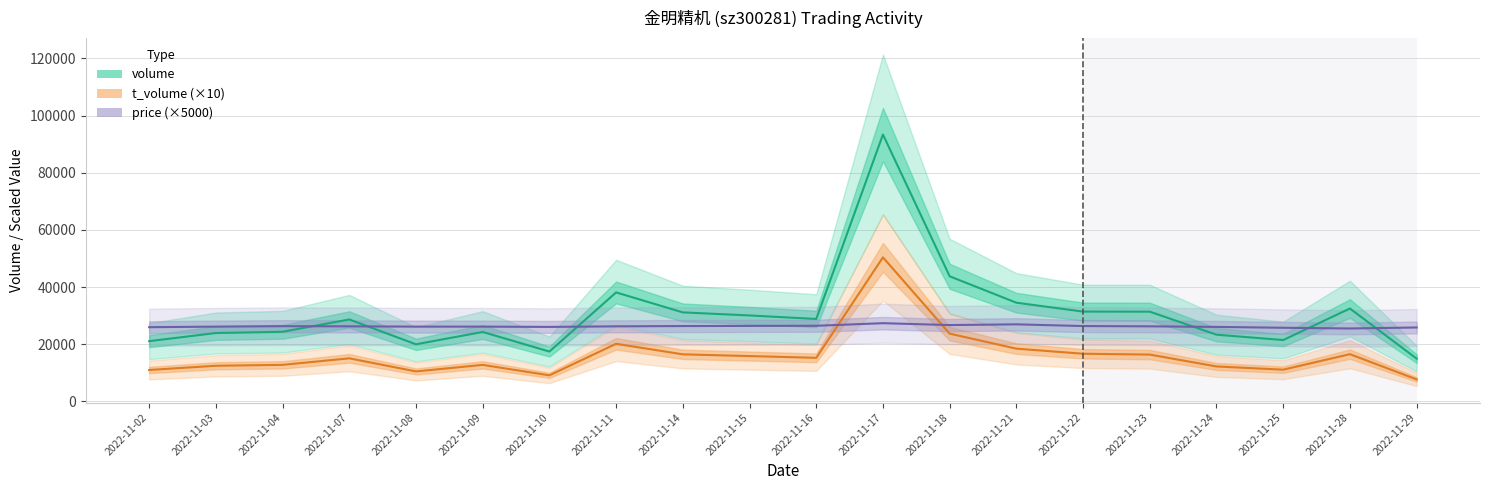

How many intersections are there between price (×5000) and volume?

6